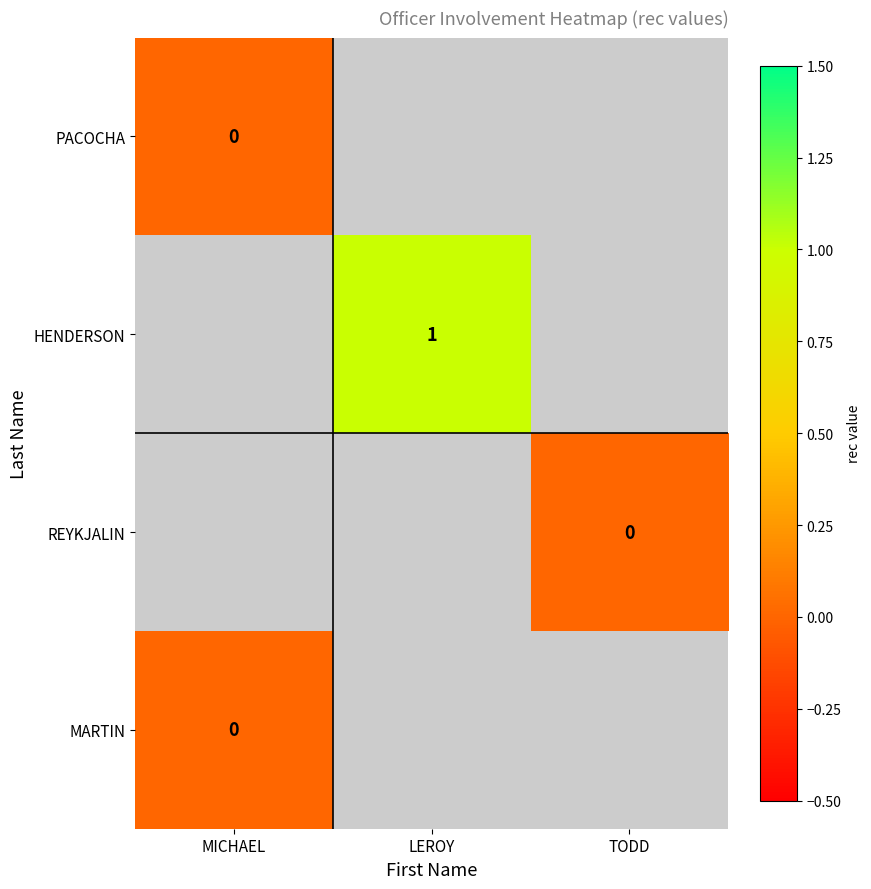

Rank the series at TODD from lowest to highest value.

PACOCHA, HENDERSON, REYKJALIN, MARTIN